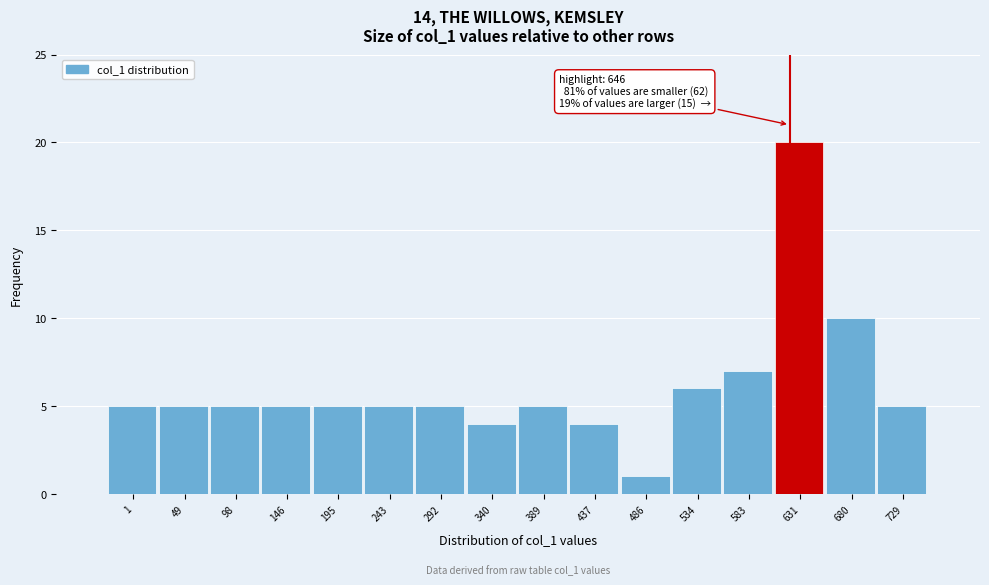

Reading right to left, list all the values displayed in this chart.

729=5	680=10	631=20	583=7	534=6	486=1	437=4	389=5	340=4	292=5	243=5	195=5	146=5	98=5	49=5	1=5